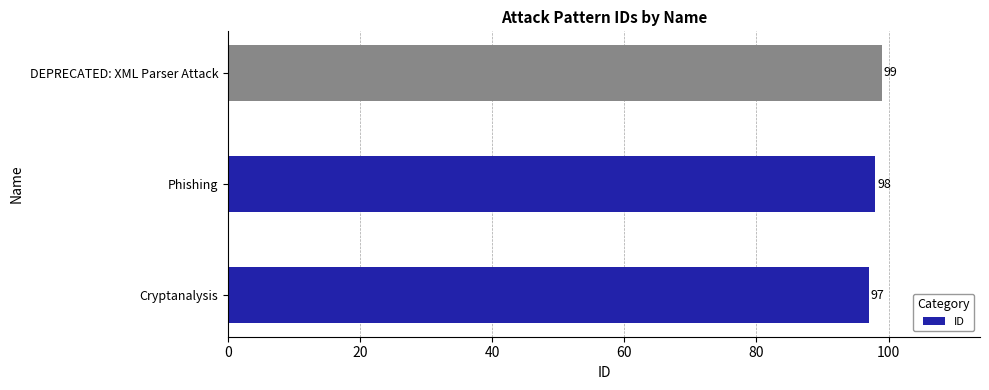

What is the average value?

98